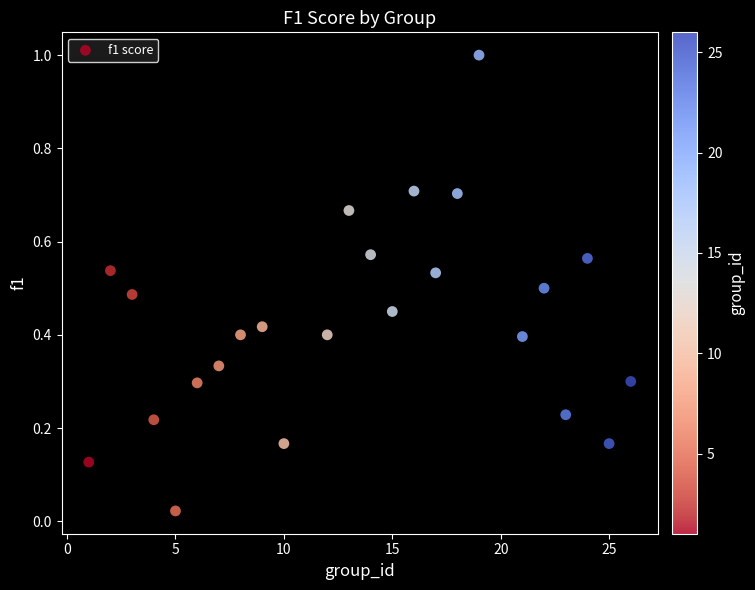

What is the range of Y values (max minus min)?

1.0